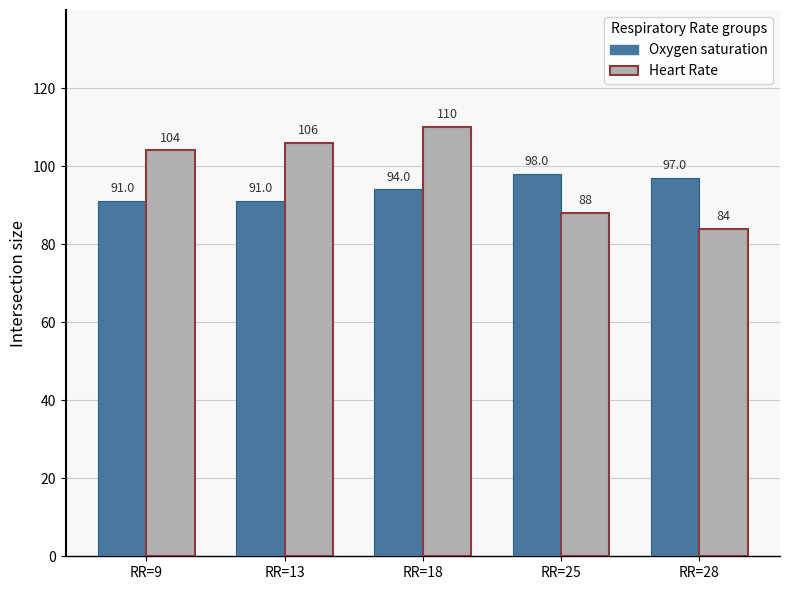

Are the bars grouped side by side (vs. stacked)?

Yes